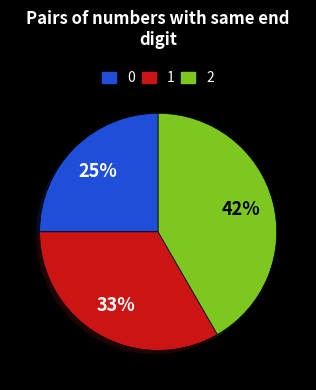

Which slice is the largest?

2